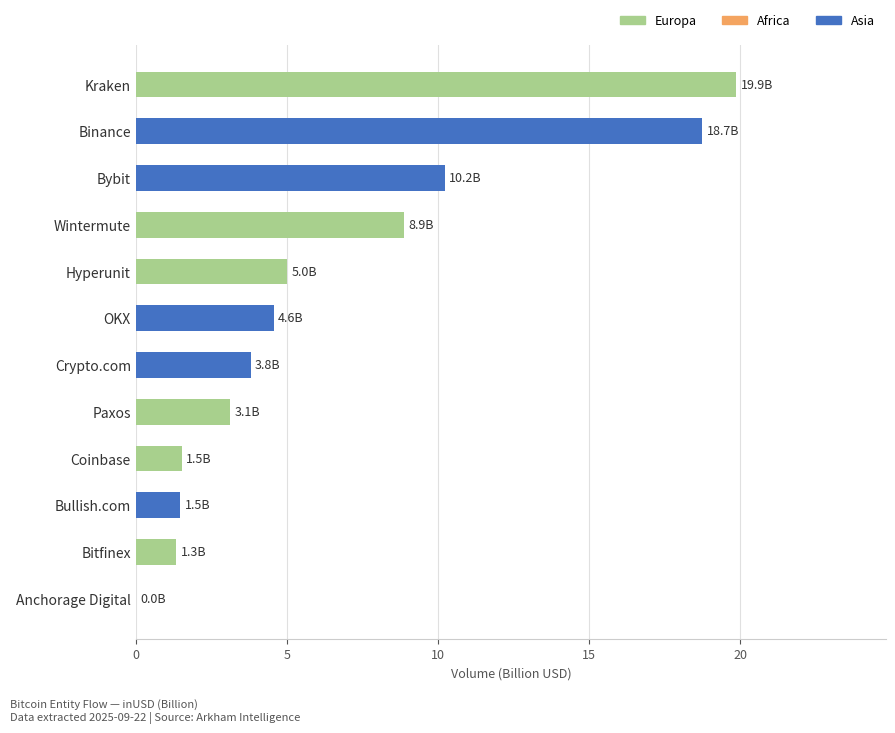

What is the sum of the values at OKX and Hyperunit?

9.6